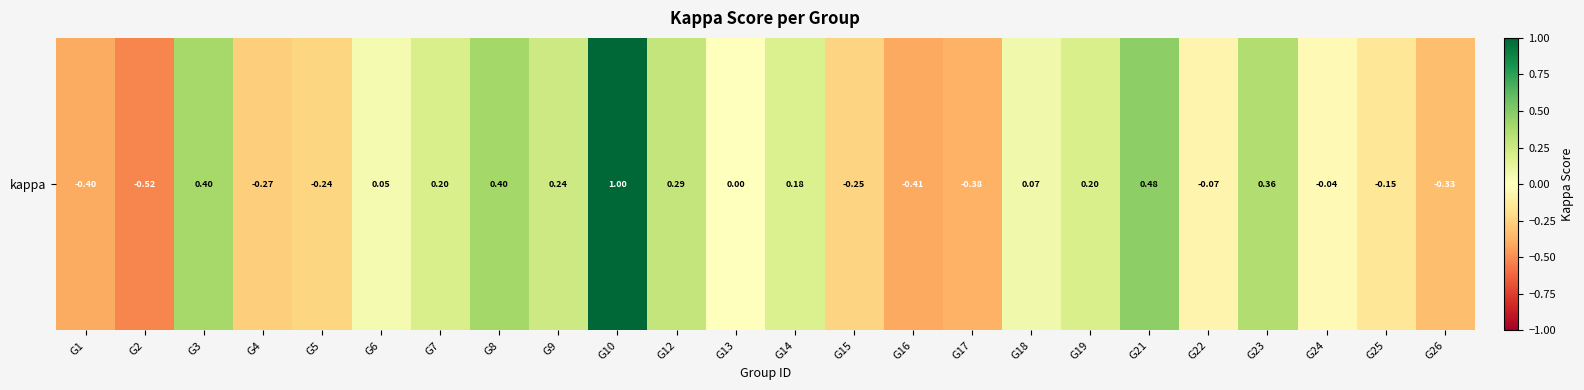

What is the maximum value shown in the chart?

1.0